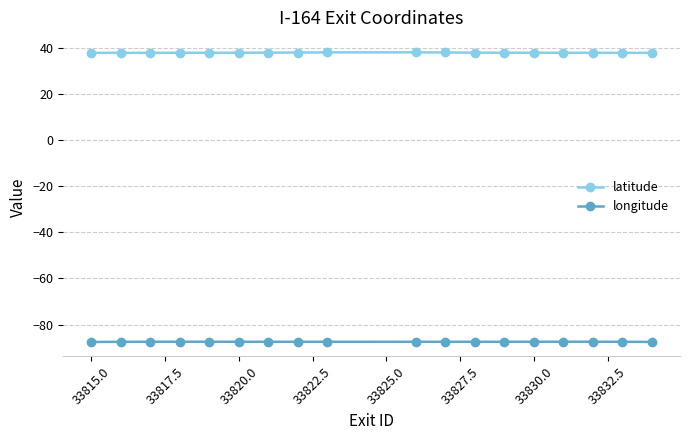

What is the minimum value shown in the chart?

-87.6